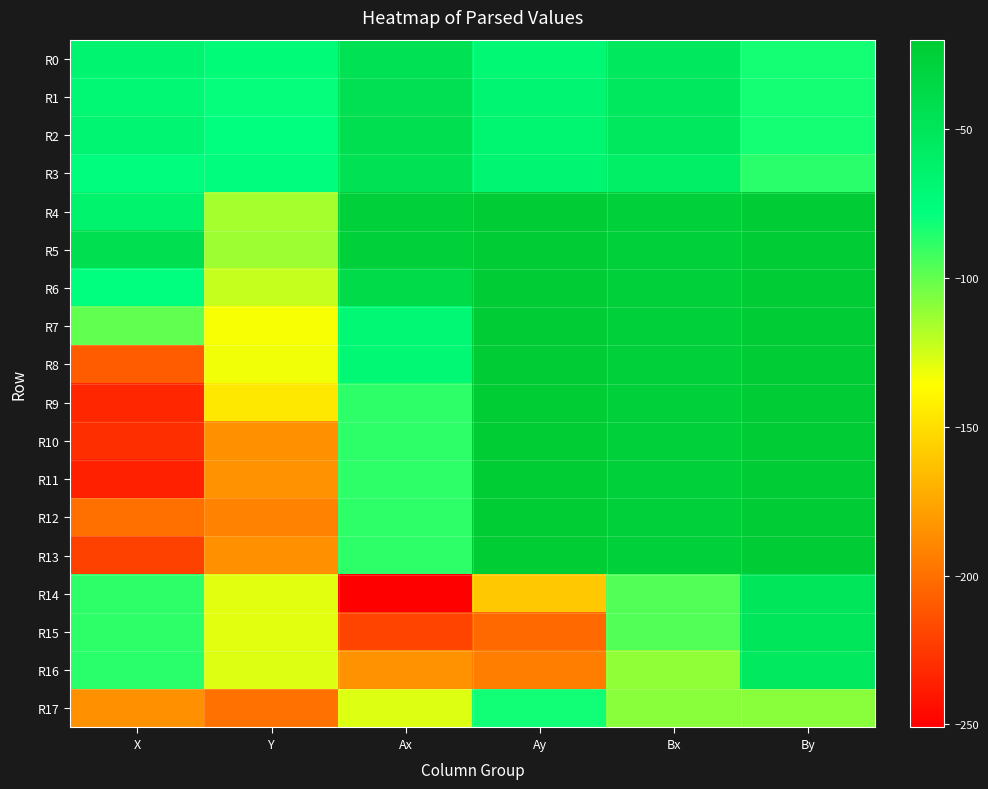

Reading left to right, what are all the values shown in this chart?

R0: X=-66	Y=-74	Ax=-45	Ay=-70	Bx=-53	By=-83
R1: X=-70	Y=-79	Ax=-44	Ay=-68	Bx=-52	By=-83
R2: X=-68	Y=-78	Ax=-42	Ay=-67	Bx=-53	By=-83
R3: X=-76	Y=-76	Ax=-46	Ay=-68	Bx=-60	By=-87
R4: X=-65	Y=-115	Ax=-27	Ay=-22	Bx=-27	By=-22
R5: X=-42	Y=-113	Ax=-27	Ay=-22	Bx=-27	By=-22
R6: X=-78	Y=-122	Ax=-38	Ay=-22	Bx=-27	By=-22
R7: X=-100	Y=-134	Ax=-70	Ay=-22	Bx=-27	By=-22
R8: X=-209	Y=-132	Ax=-70	Ay=-22	Bx=-27	By=-22
R9: X=-233	Y=-146	Ax=-88	Ay=-20	Bx=-27	By=-22
R10: X=-230	Y=-186	Ax=-88	Ay=-20	Bx=-27	By=-22
R11: X=-236	Y=-185	Ax=-88	Ay=-20	Bx=-27	By=-22
R12: X=-200	Y=-192	Ax=-88	Ay=-20	Bx=-27	By=-22
R13: X=-221	Y=-186	Ax=-88	Ay=-20	Bx=-27	By=-22
R14: X=-88	Y=-129	Ax=-251	Ay=-160	Bx=-96	By=-50
R15: X=-88	Y=-129	Ax=-220	Ay=-203	Bx=-96	By=-50
R16: X=-87	Y=-128	Ax=-185	Ay=-194	Bx=-111	By=-54
R17: X=-186	Y=-199	Ax=-128	Ay=-82	Bx=-109	By=-109